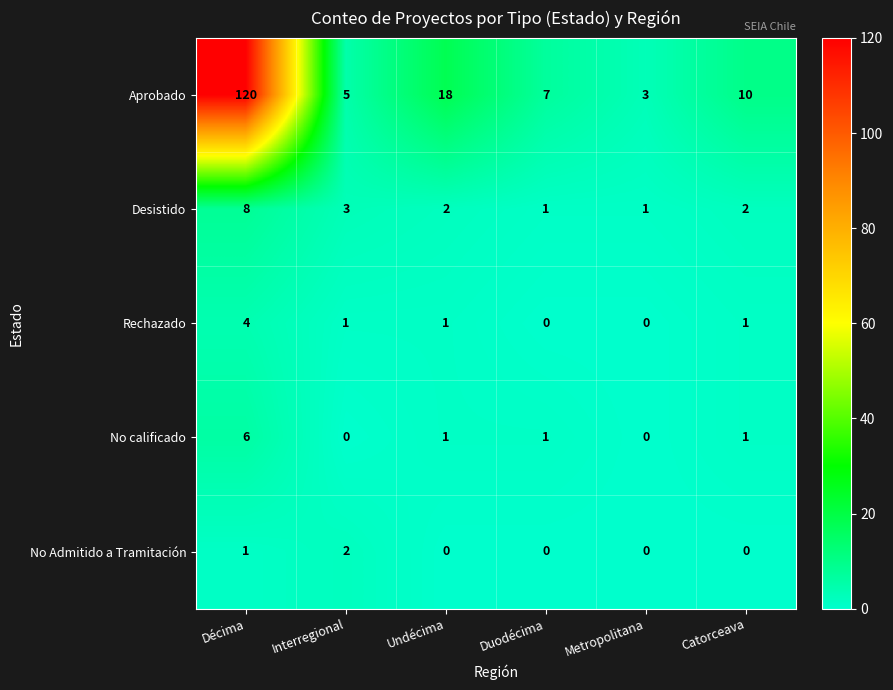

Which series has the largest range (max minus min)?

Aprobado